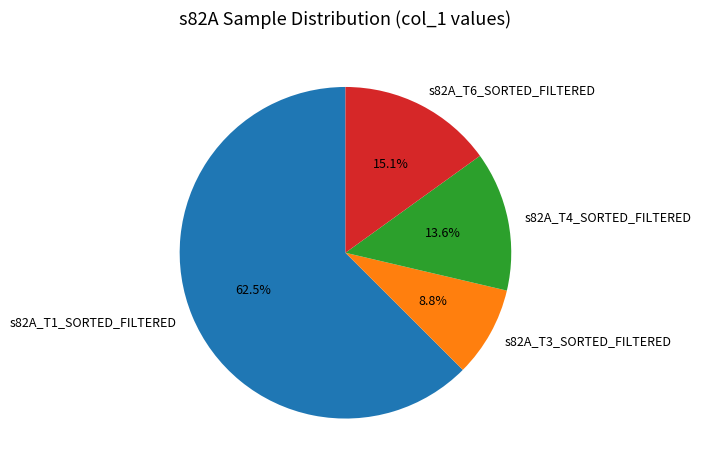

To the nearest percent, what is the difference between the s82A_T1_SORTED_FILTERED and s82A_T3_SORTED_FILTERED slice percentages?

54%